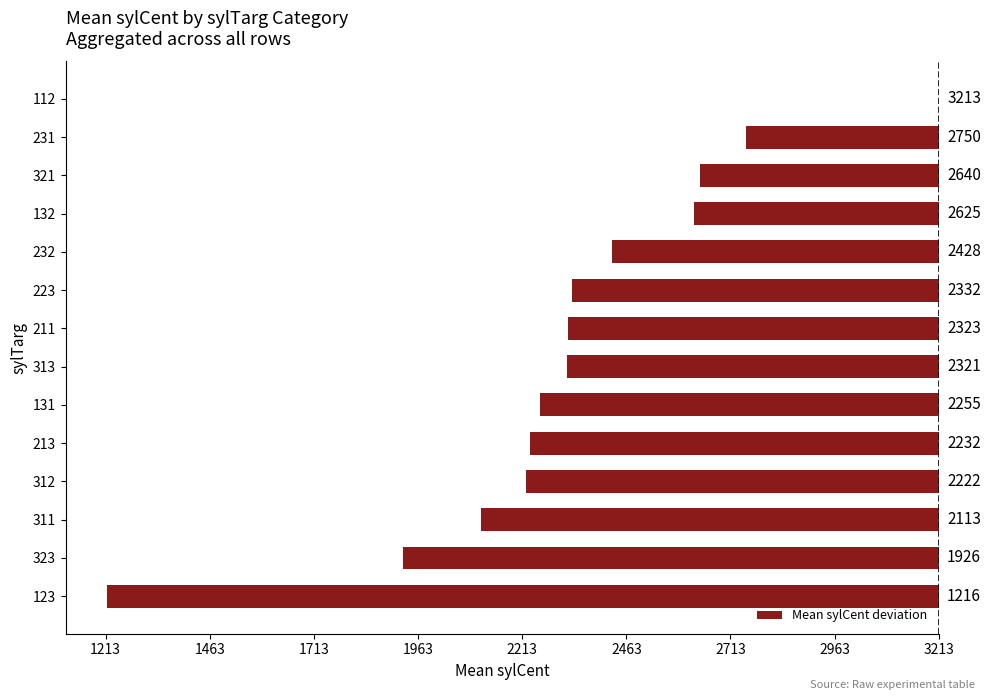

What is the difference between the second highest and second lowest values?

823.5